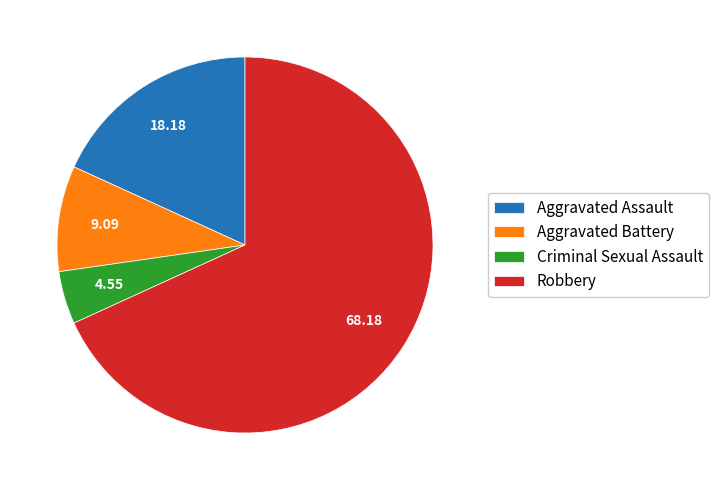

Which slice is the smallest?

Criminal Sexual Assault